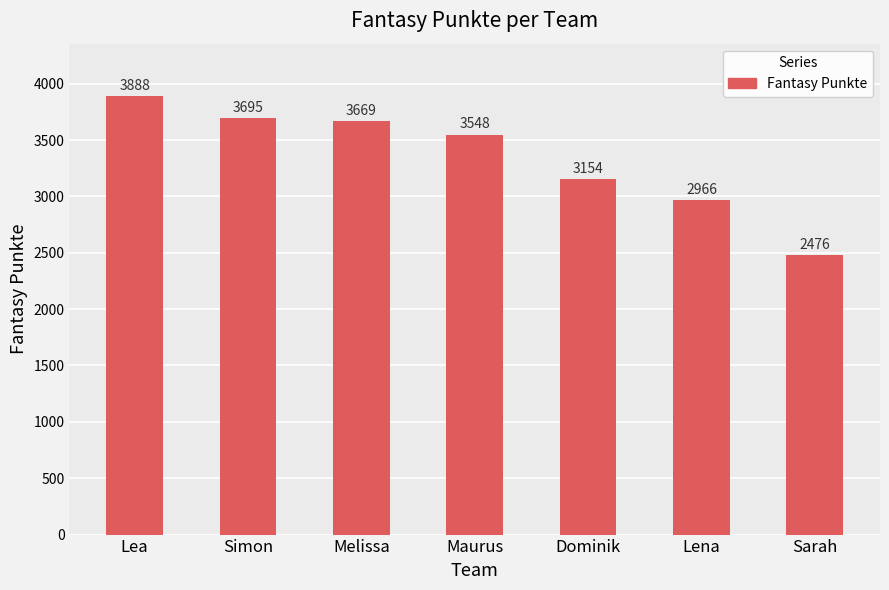

What is the smallest value displayed?

2476